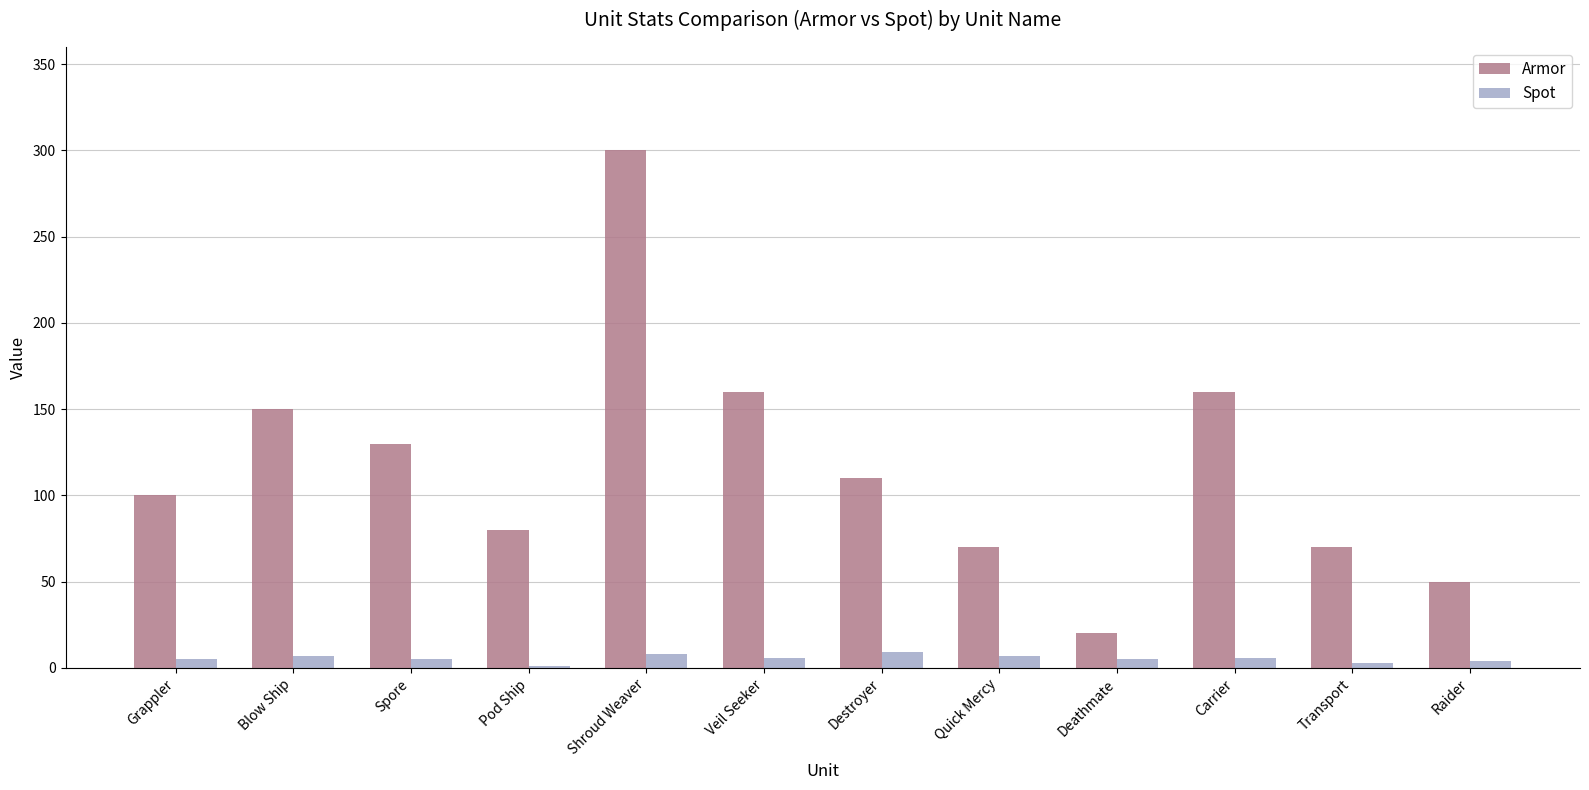

What is the maximum value shown in the chart?

300